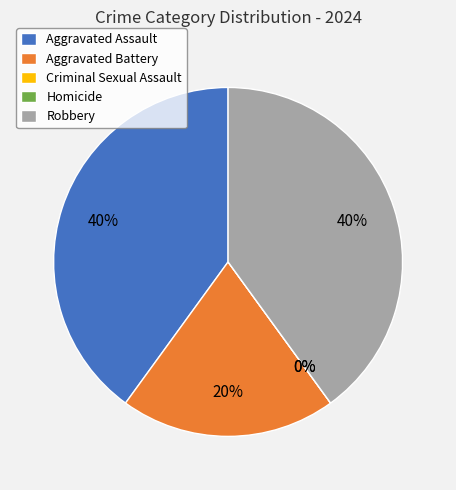

True or false: Criminal Sexual Assault accounts for 13% of the total.

False